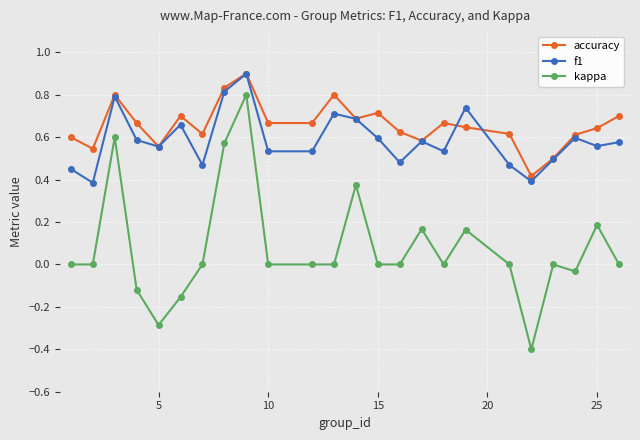

True or false: f1 and kappa cross at least once.

False